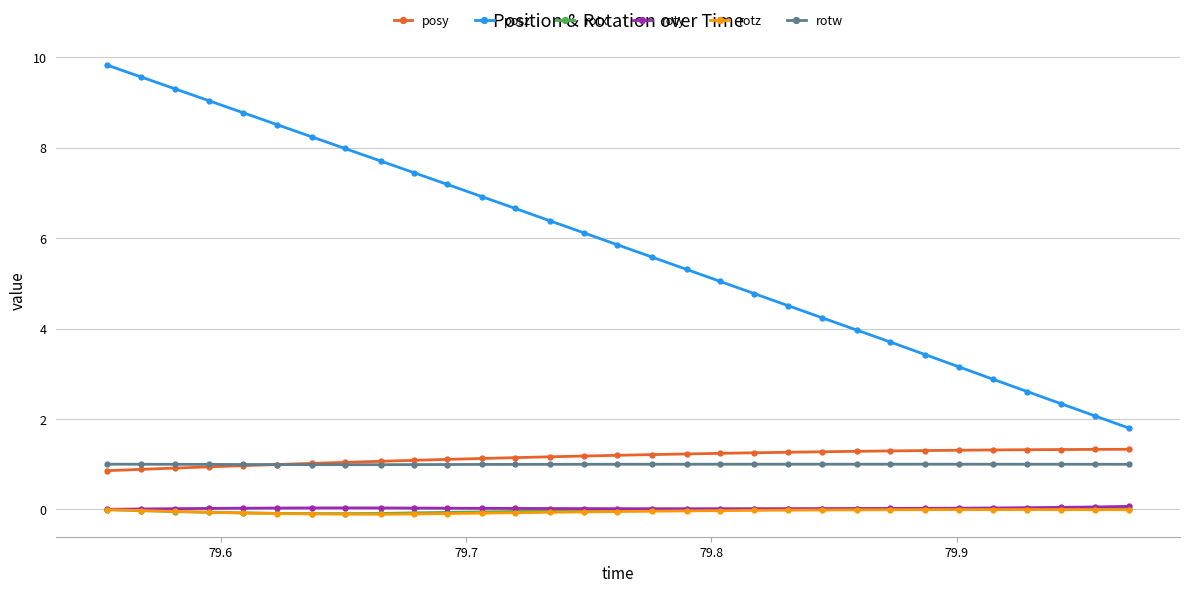

True or false: rotw and roty cross at least once.

False